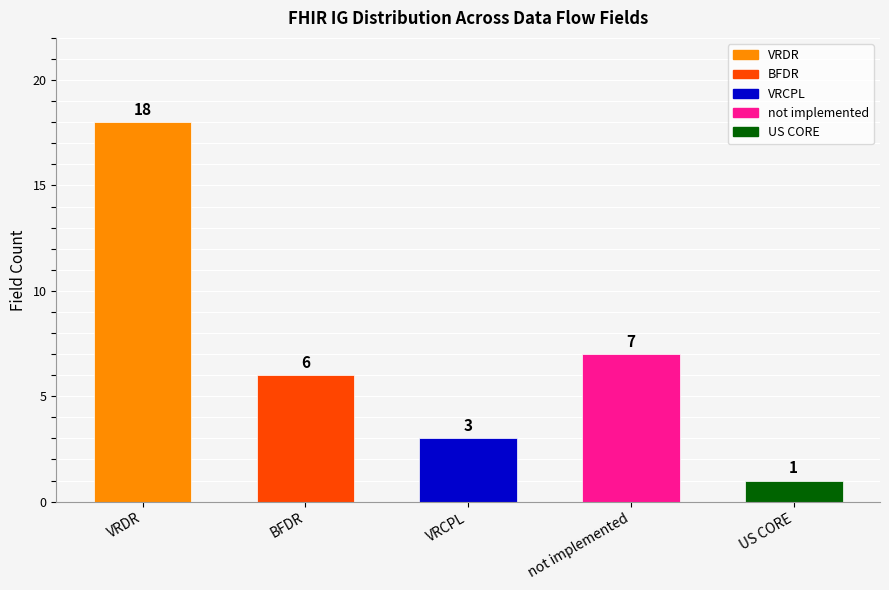

Read the value at not implemented.

7